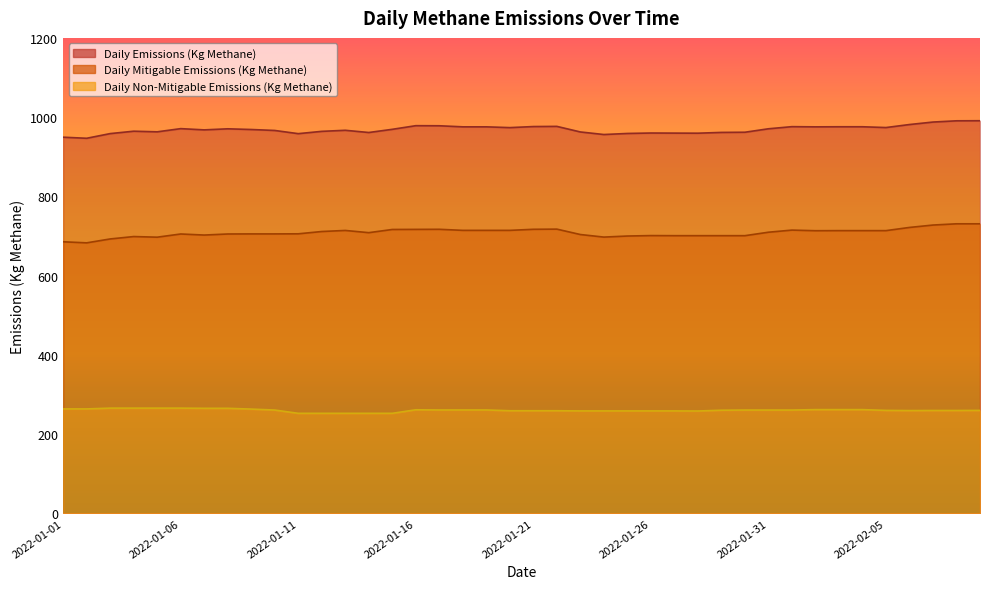

At 2022-01-17, list the series in order from largest to smallest.

Daily Emissions (Kg Methane), Daily Mitigable Emissions (Kg Methane), Daily Non-Mitigable Emissions (Kg Methane)